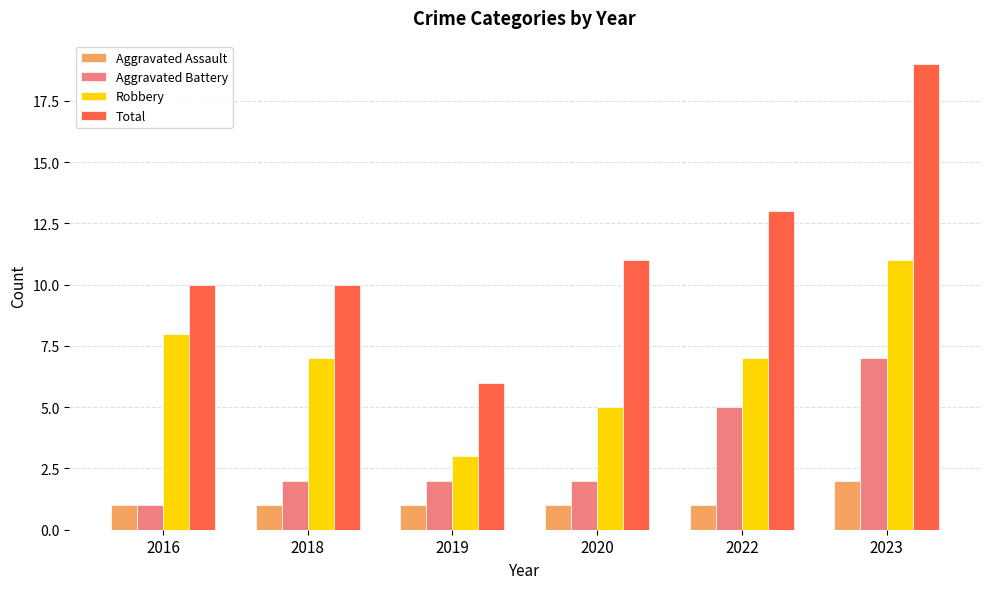

Where is Aggravated Battery nearest to the value 4?

2022